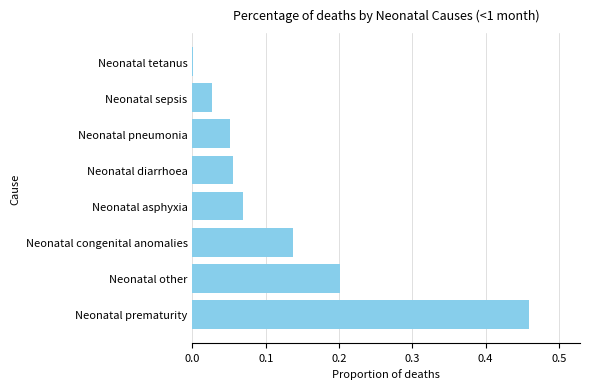

What is the sum of all values?

1.0